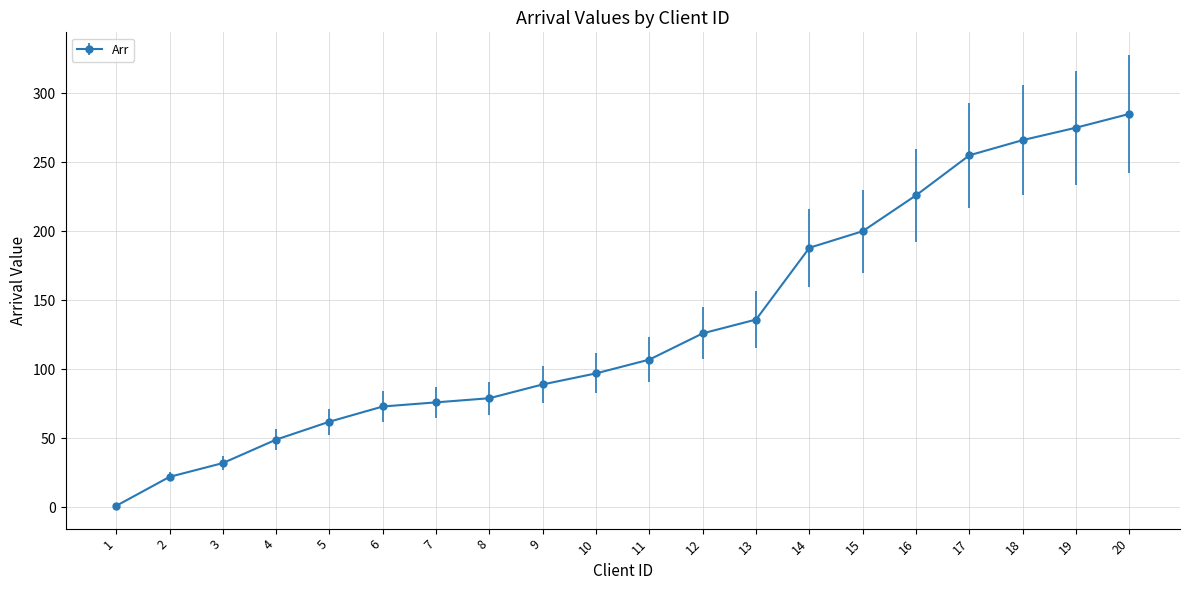

Is this an area chart (filled region under the line)?

No